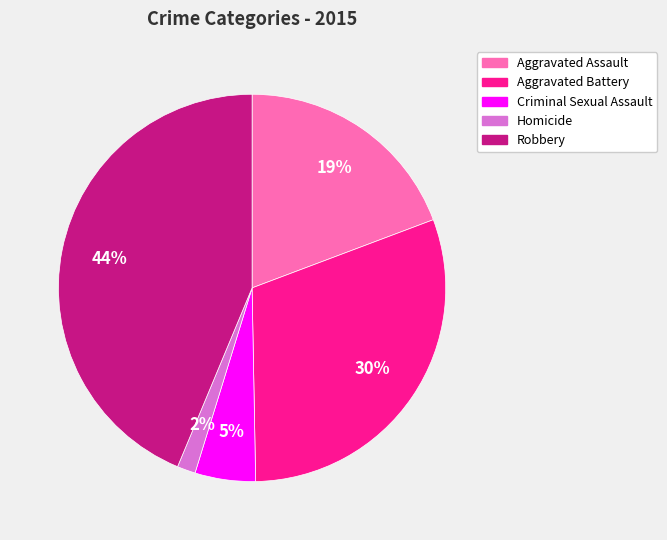

Does any single category account for the majority?

No